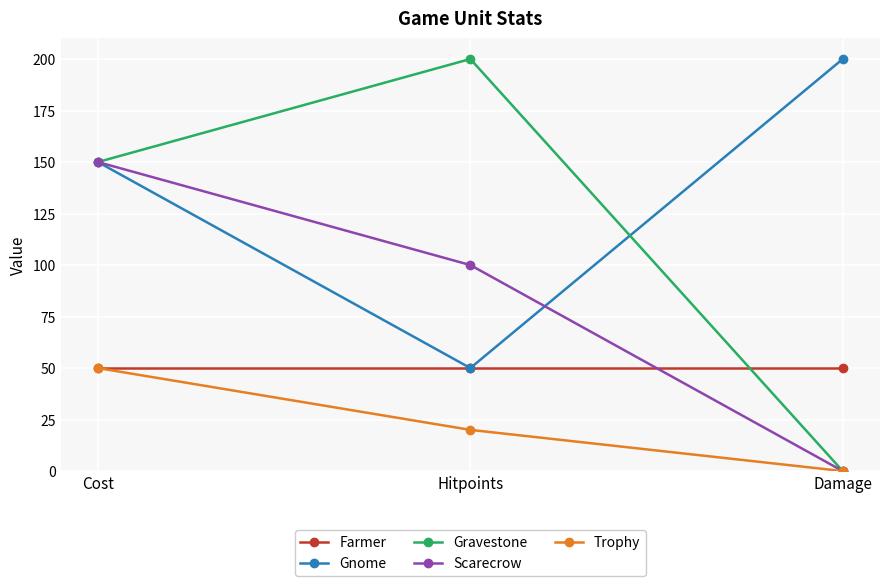

Reading left to right, extract all data points from this chart.

Farmer: Cost=50	Hitpoints=50	Damage=50
Gnome: Cost=150	Hitpoints=50	Damage=200
Gravestone: Cost=150	Hitpoints=200	Damage=0
Scarecrow: Cost=150	Hitpoints=100	Damage=0
Trophy: Cost=50	Hitpoints=20	Damage=0